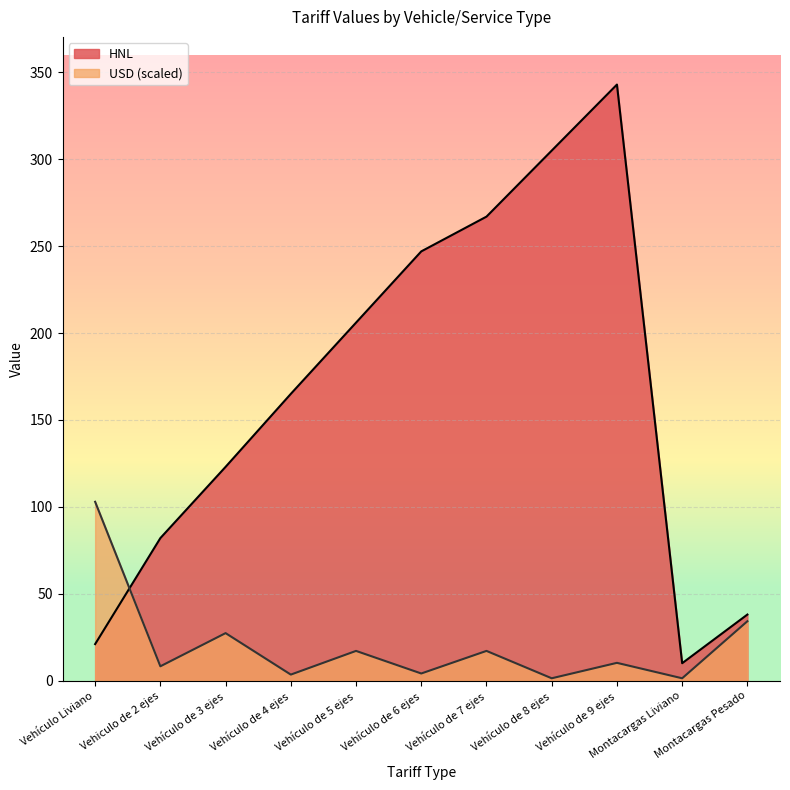

Is the value of HNL at Vehículo de 6 ejes greater than the value of USD at Vehículo Liviano?

Yes